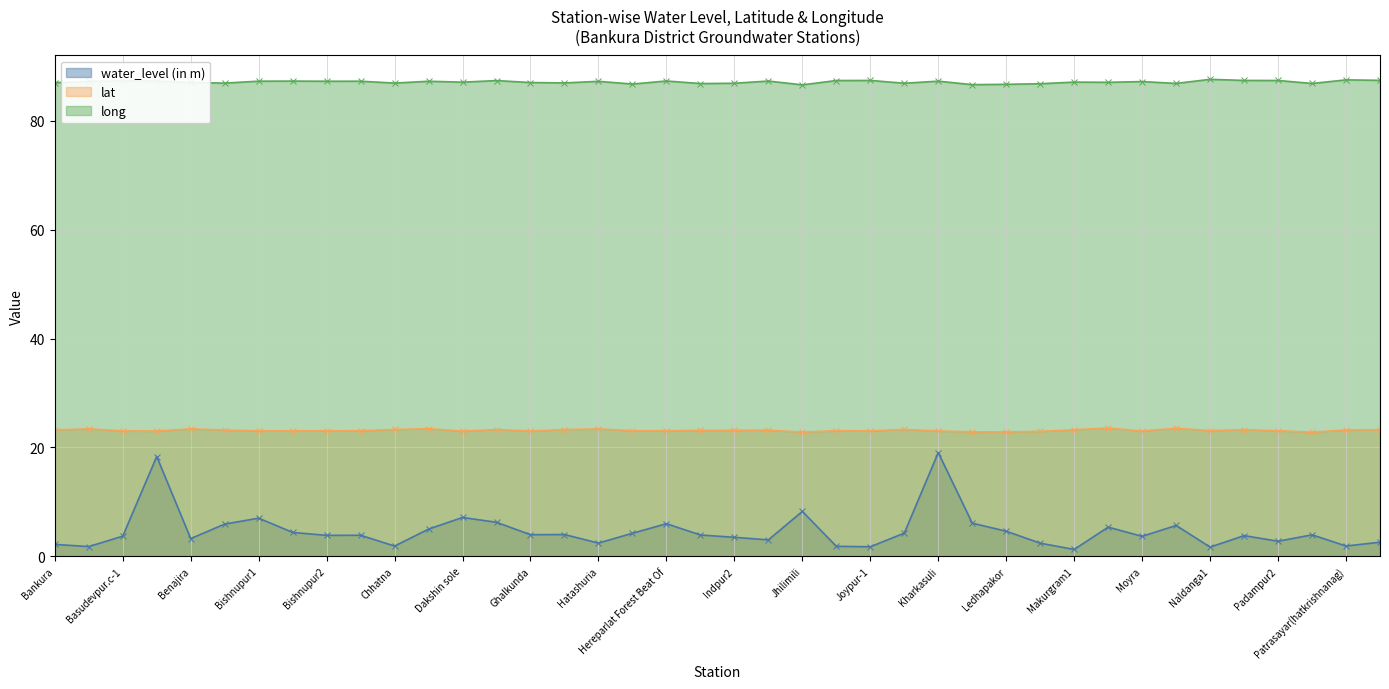

What is the difference between the maximum and minimum values in the water_level (in m) series?

17.8